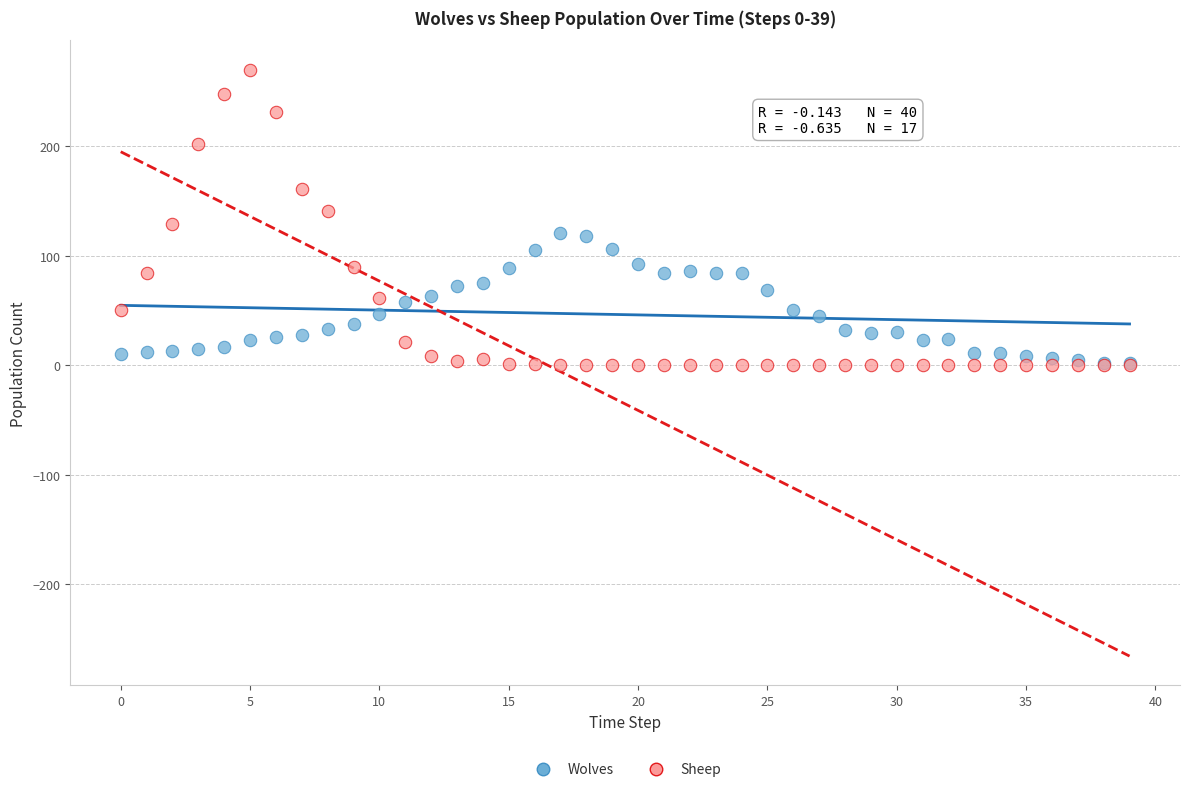

Which series reaches the maximum Y coordinate?

Sheep